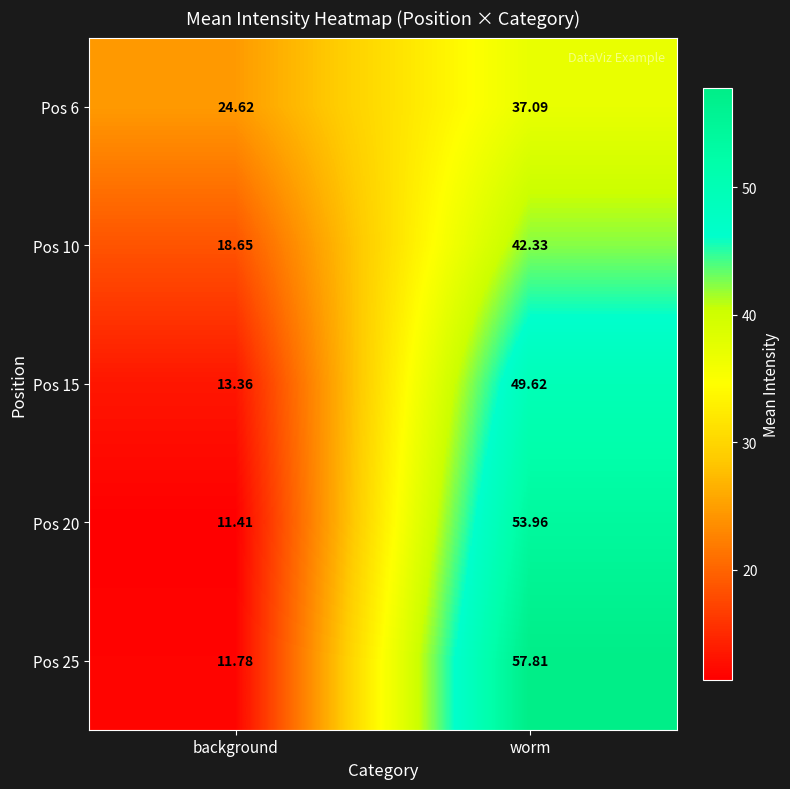

What is the total value across all series at worm?

240.8